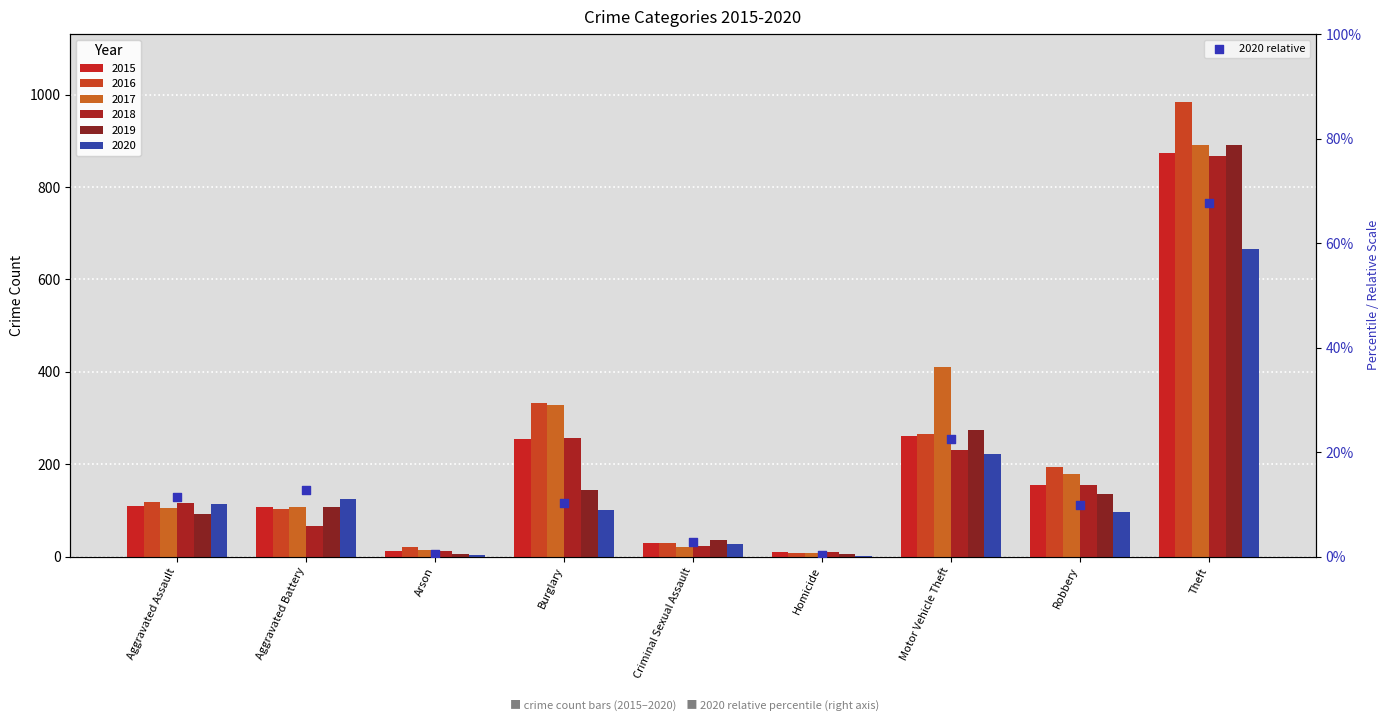

Which has a higher value, Arson or Aggravated Assault?

Aggravated Assault